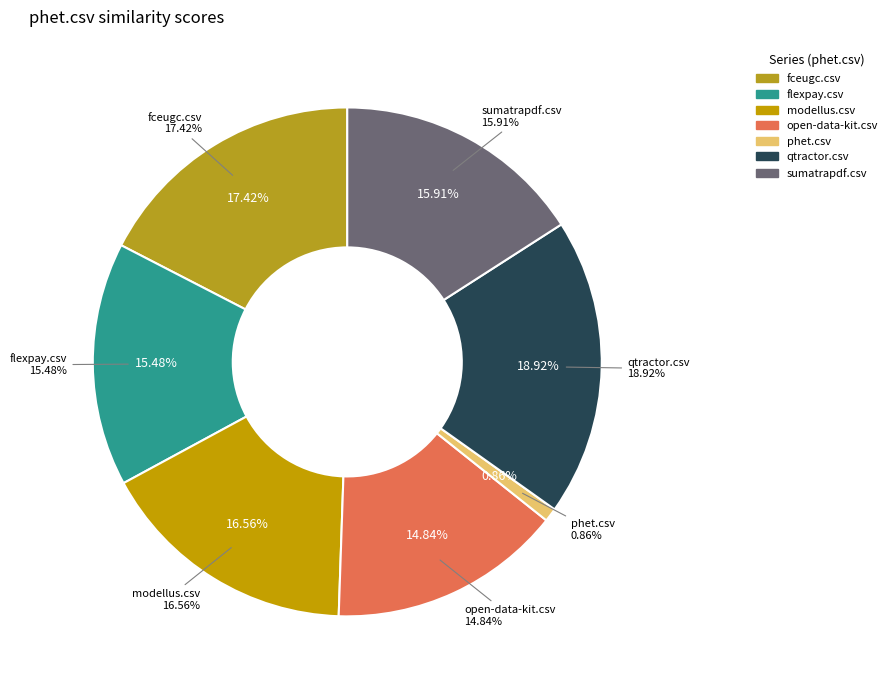

Is there any slice that represents more than half of the pie?

No